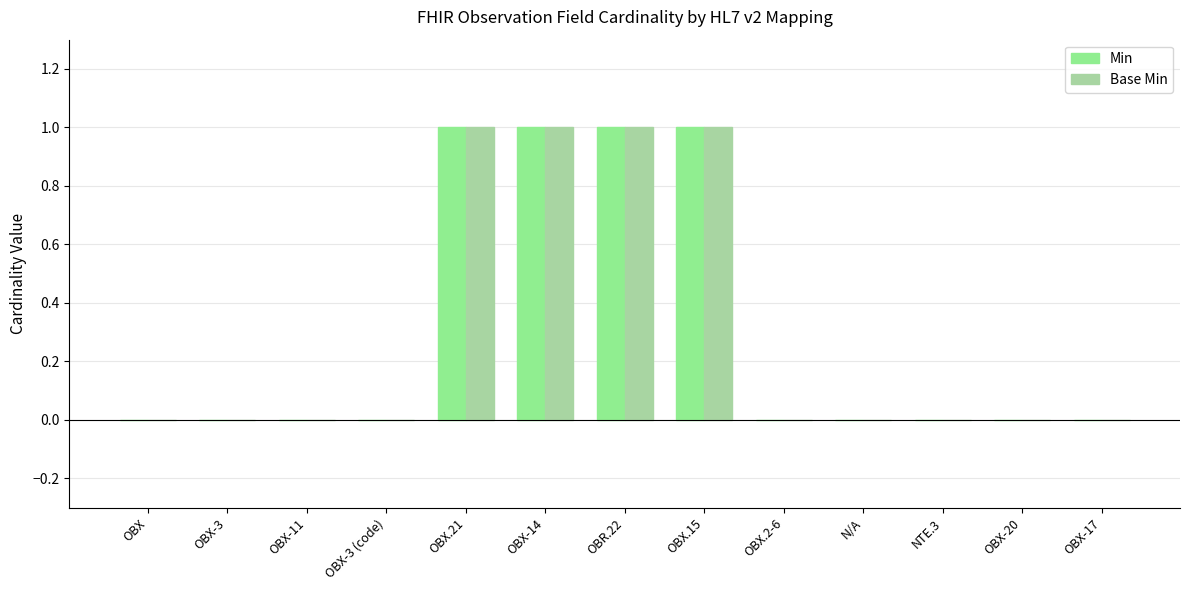

Which series has the largest total across all categories?

Min